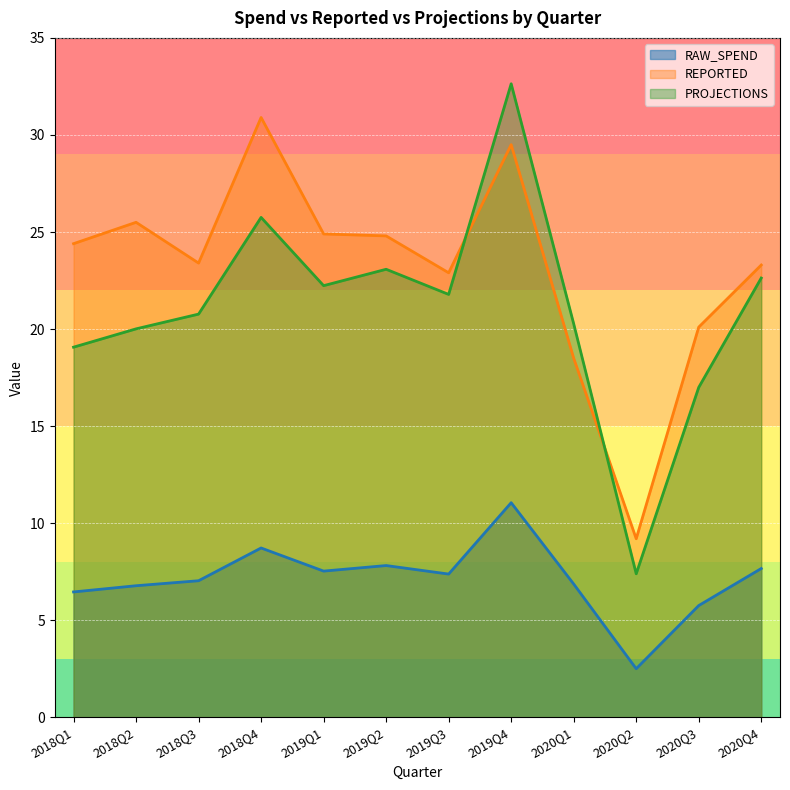

At which category is the sum across all series the highest?

2019Q4